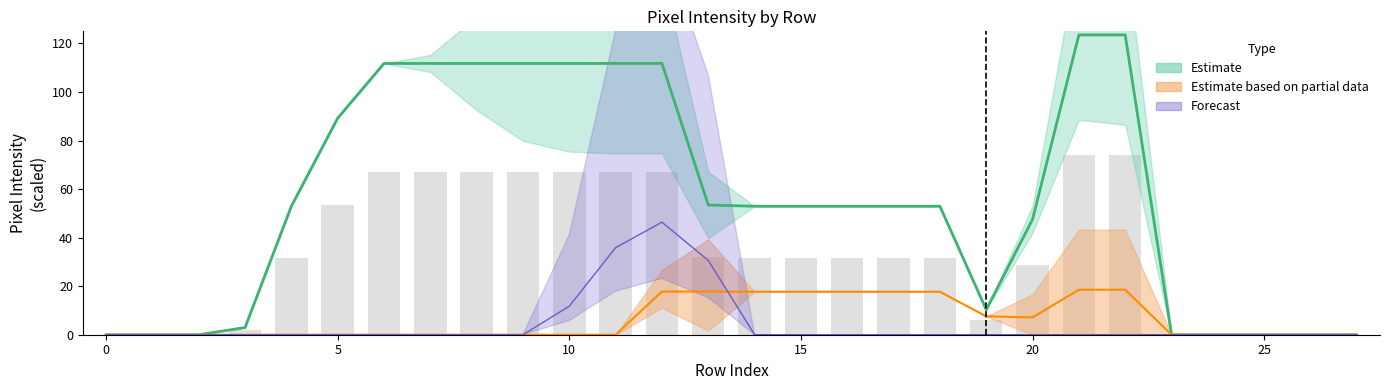

The value of col_15 at 1 is 0.0. True or false?

True